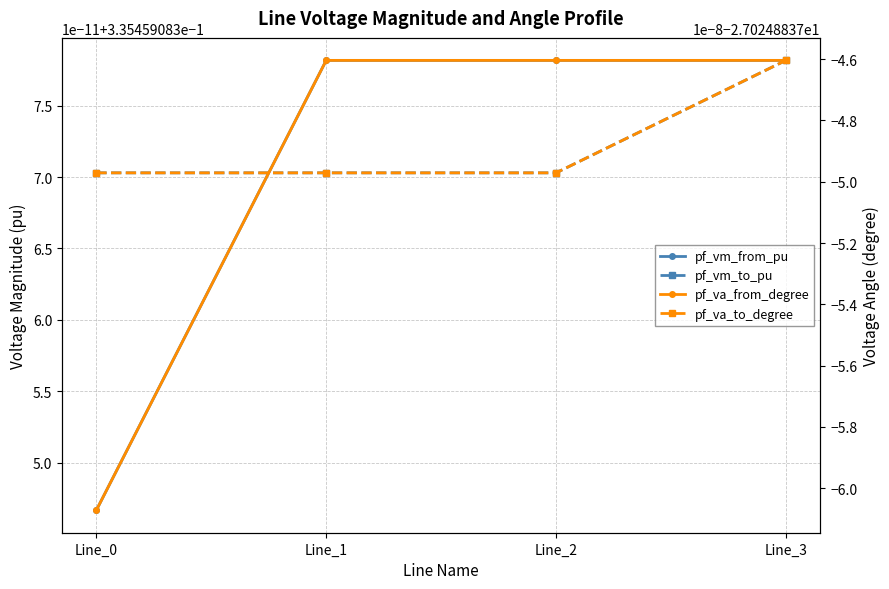

What are all the series names shown in the legend?

pf_vm_from_pu, pf_vm_to_pu, pf_va_from_degree, pf_va_to_degree